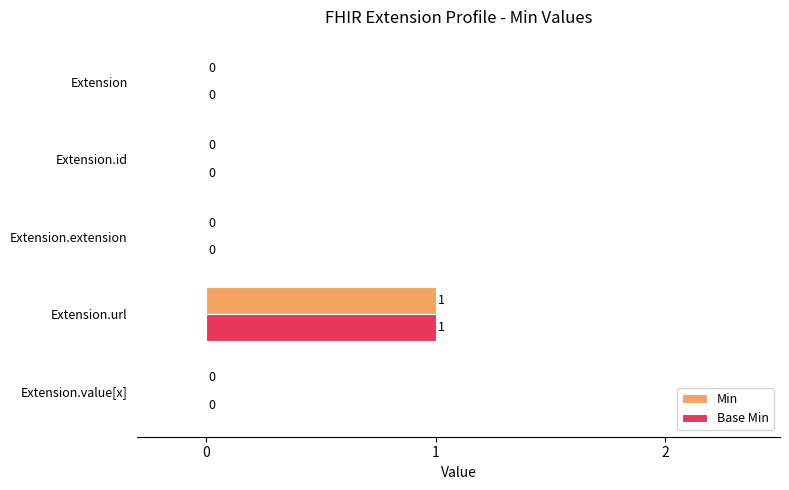

At which category is the sum across all series the highest?

Extension.url